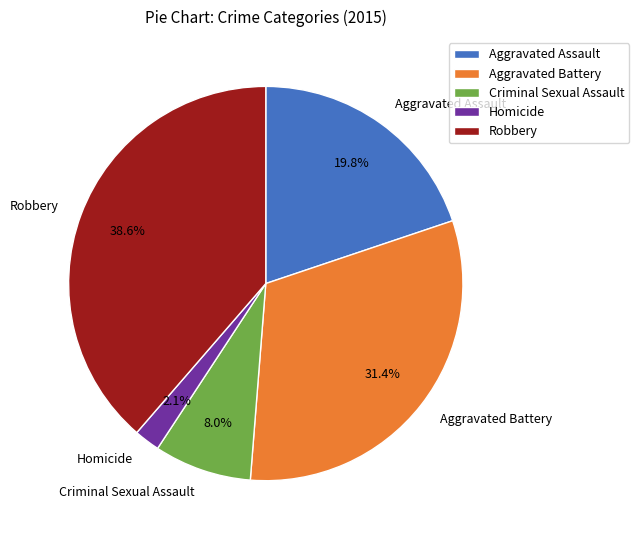

To the nearest percent, what is the combined percentage of Homicide and Robbery?

41%